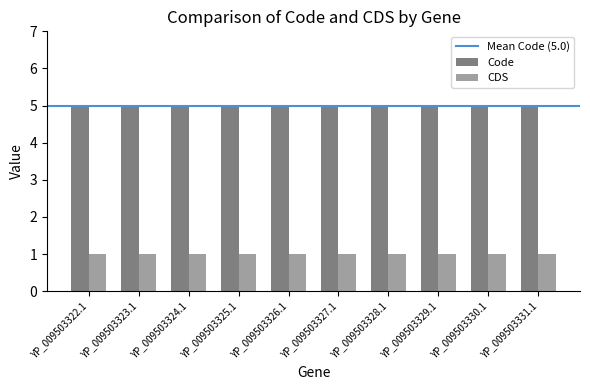

Reading right to left, list all the values displayed in this chart.

Code: YP_009503331.1=5	YP_009503330.1=5	YP_009503329.1=5	YP_009503328.1=5	YP_009503327.1=5	YP_009503326.1=5	YP_009503325.1=5	YP_009503324.1=5	YP_009503323.1=5	YP_009503322.1=5
CDS: YP_009503331.1=1	YP_009503330.1=1	YP_009503329.1=1	YP_009503328.1=1	YP_009503327.1=1	YP_009503326.1=1	YP_009503325.1=1	YP_009503324.1=1	YP_009503323.1=1	YP_009503322.1=1